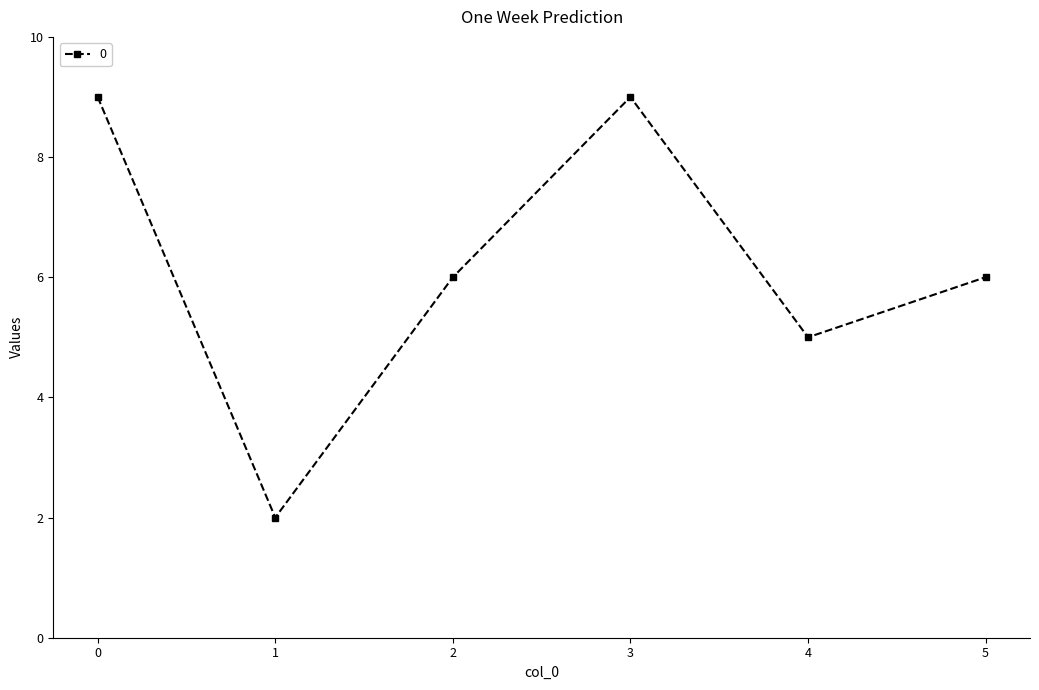

Where is the data nearest to the value 5?

4